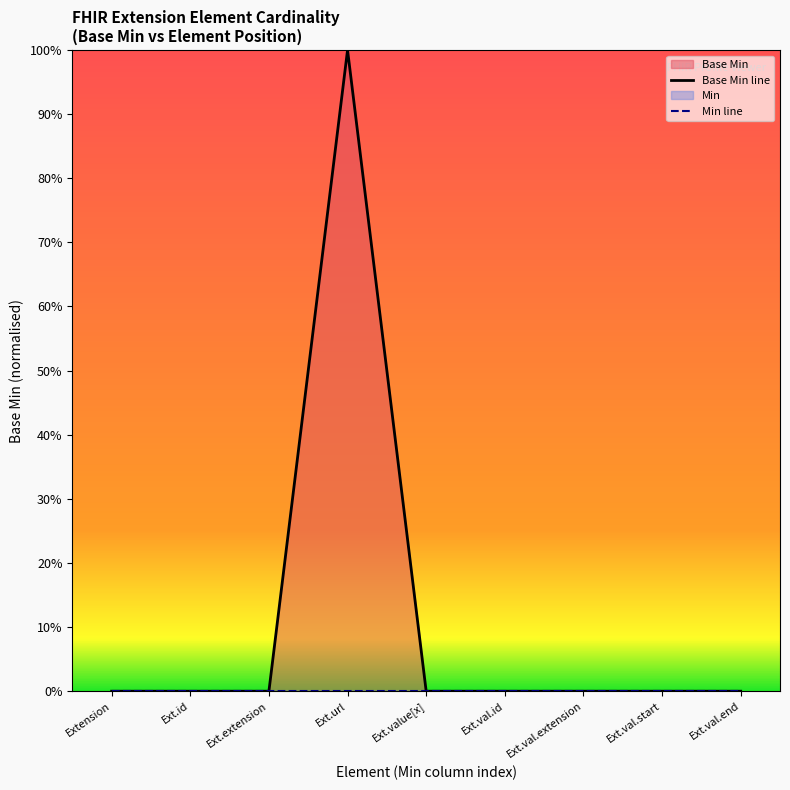

What is the label of the 2nd point from the right?

Ext.val.start